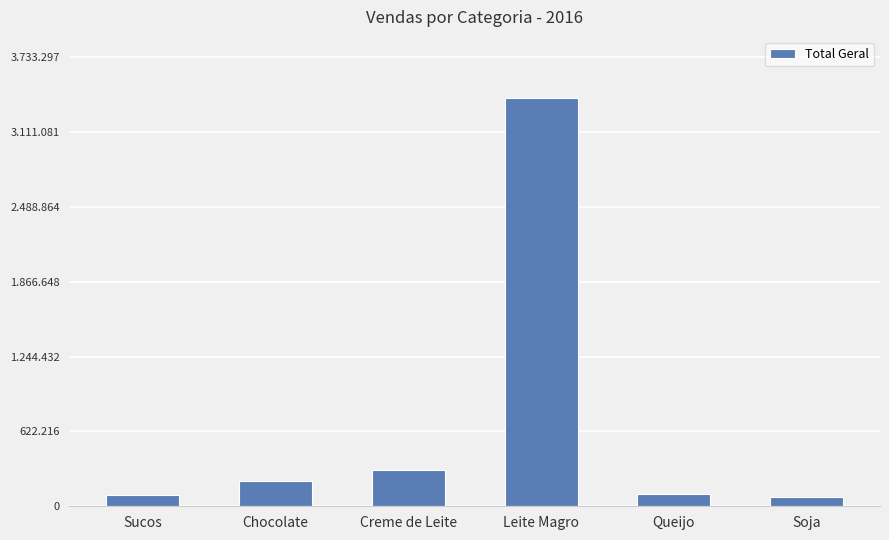

Approximately how many times larger is the value at Sucos compared to Chocolate?

0.4